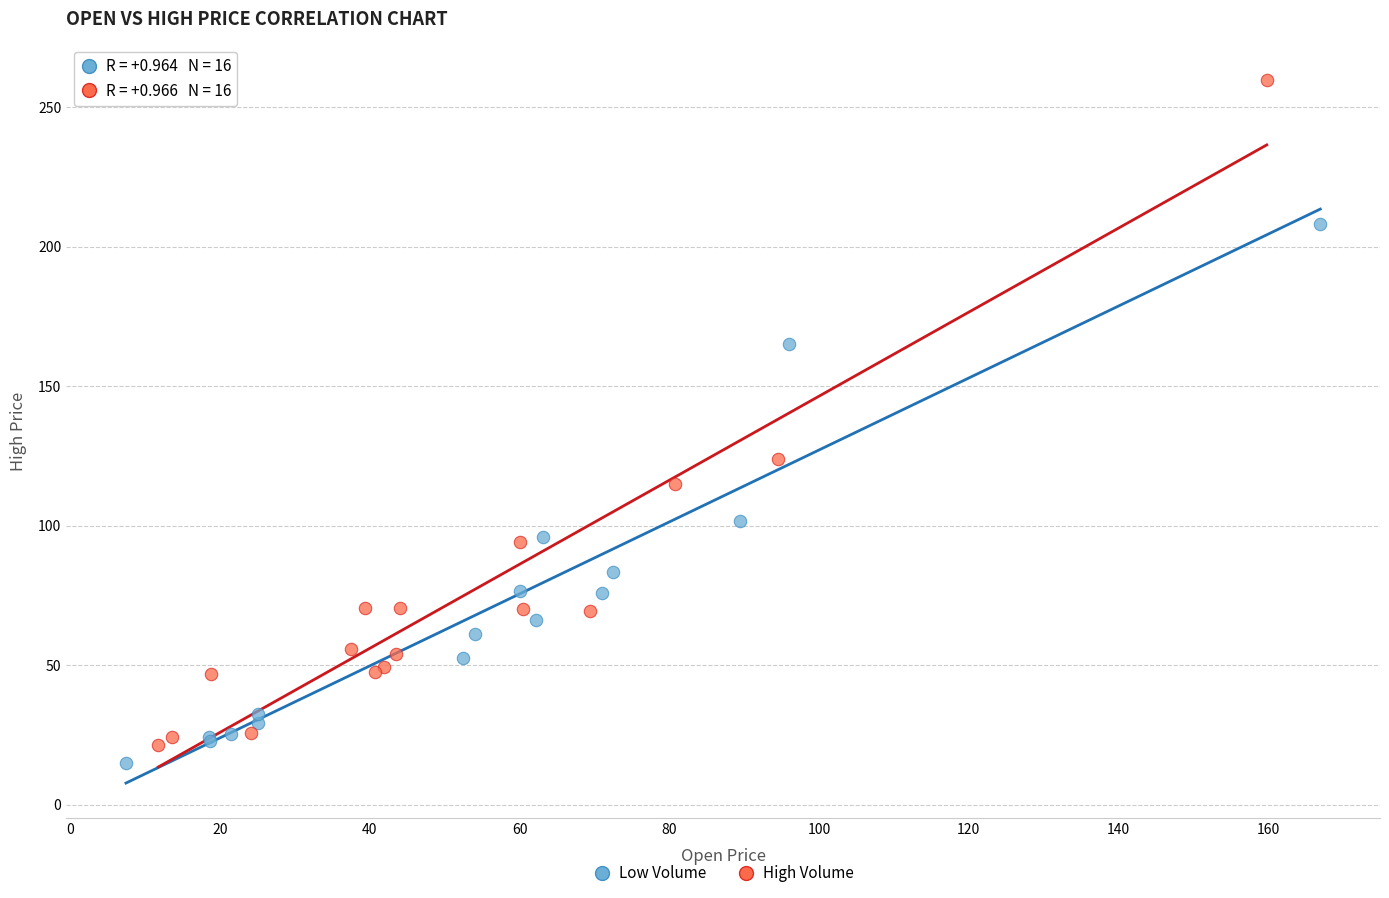

Which series has the widest spread of Y values?

High Volume